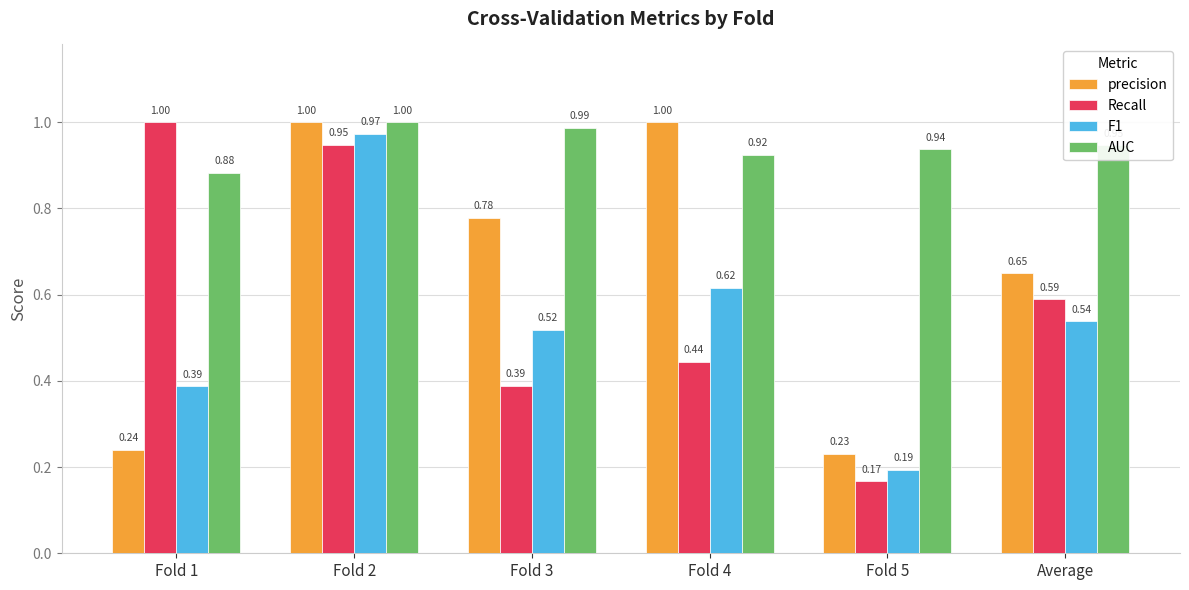

The value of precision at Fold 4 is 1.0. True or false?

True